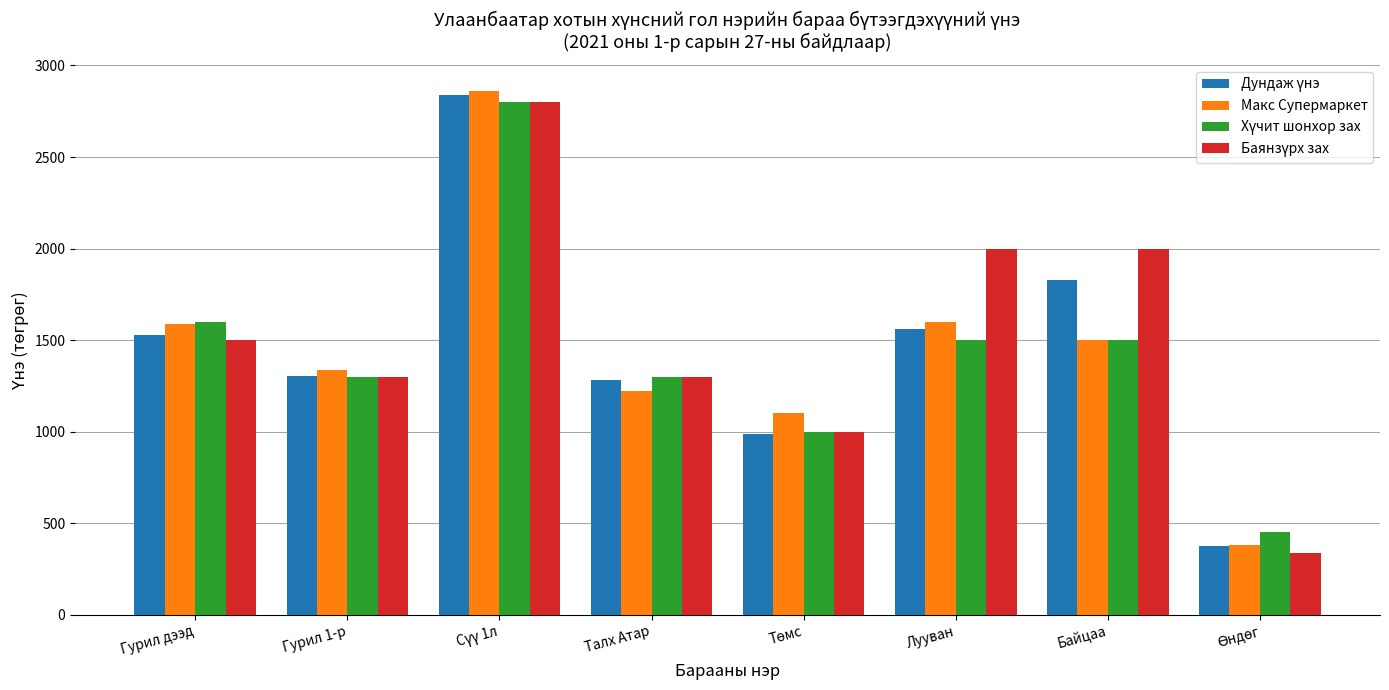

What is the total value across all series at Лууван?

6662.3